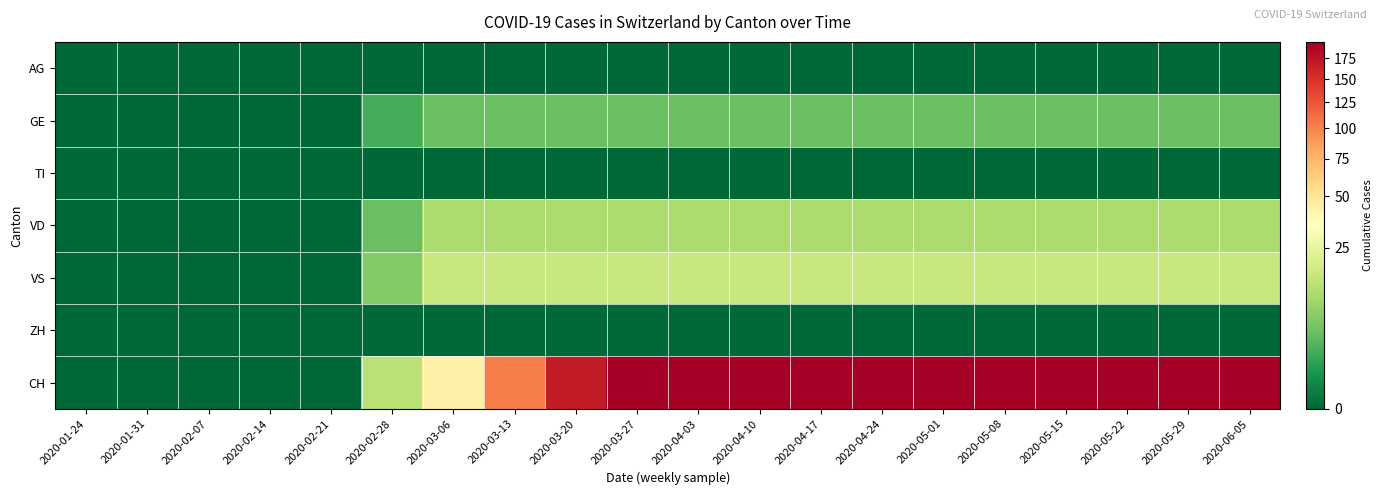

What is the difference between the highest and lowest values at 2020-05-01?

196